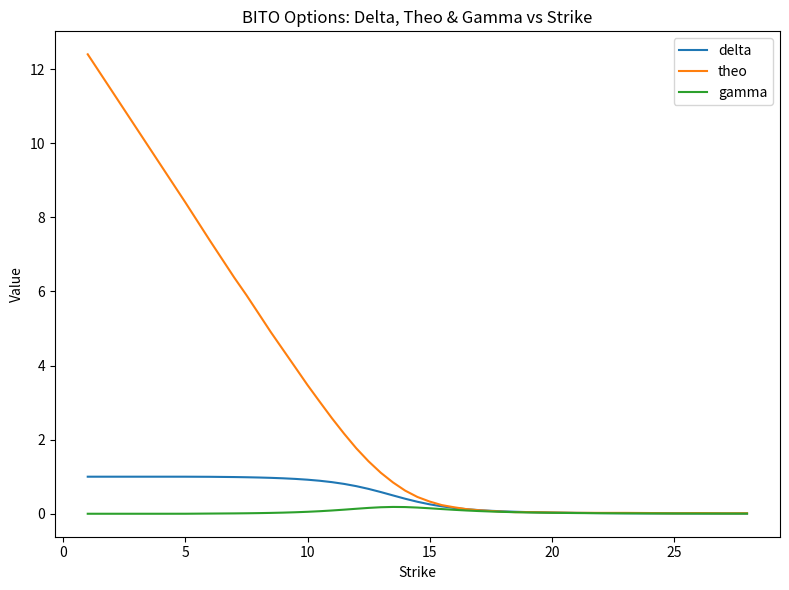

What is the sum of all gamma values?

2.3